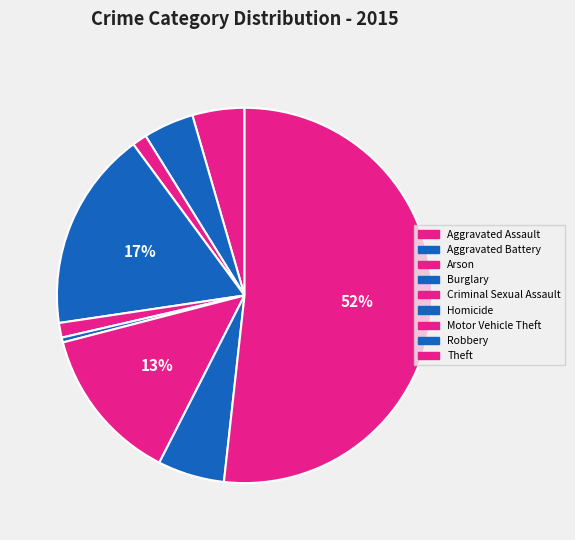

Does Theft represent more than half of the total?

Yes